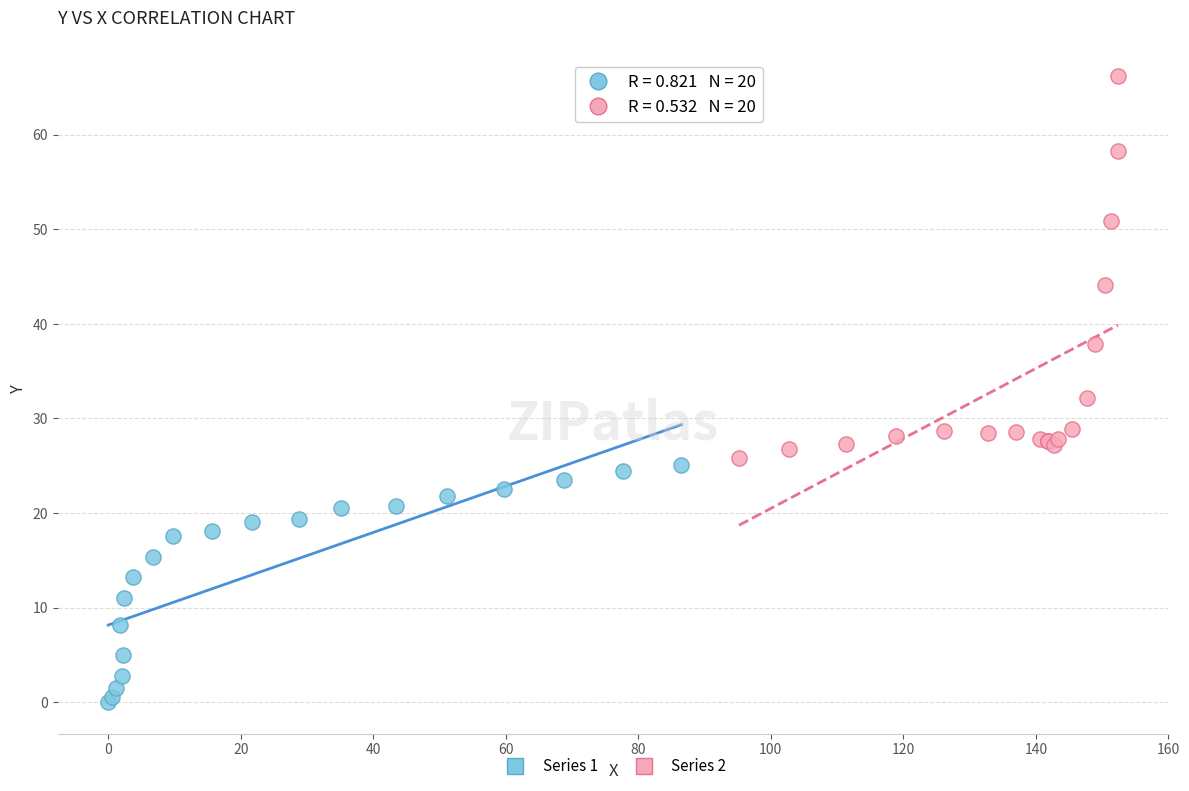

Which series contains the lowest Y value?

Series 1